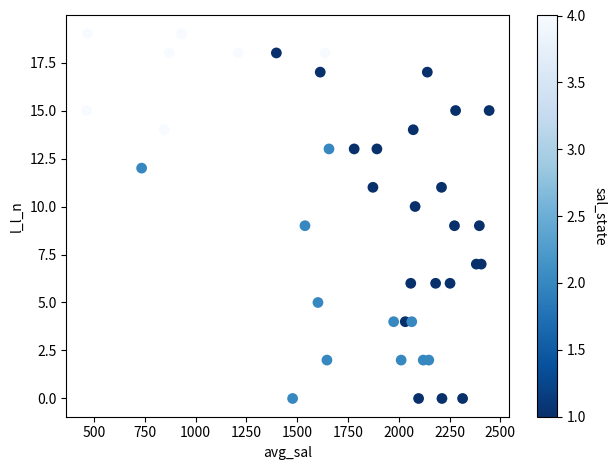

What is the range of Y values (max minus min)?

19